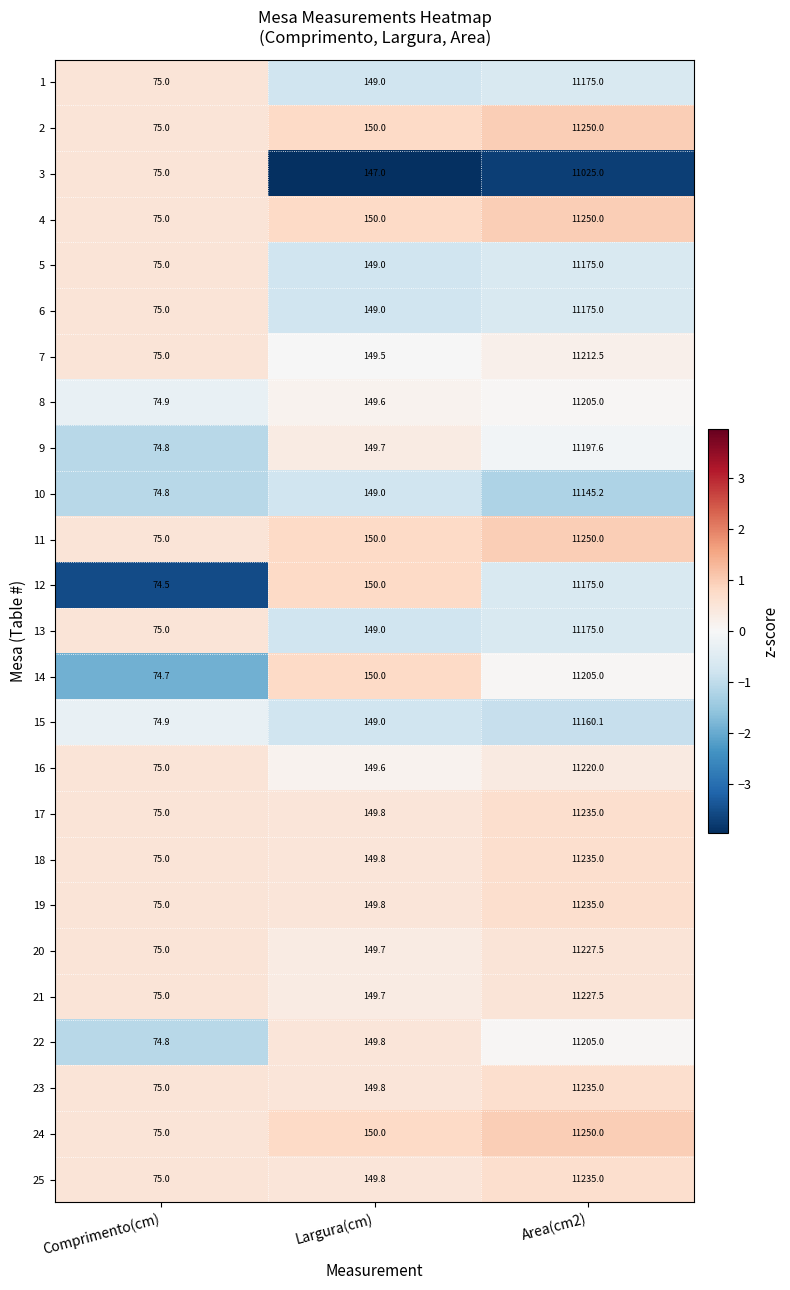

Is the value of 1 at Comprimento(cm) greater than the value of 24 at Largura(cm)?

No